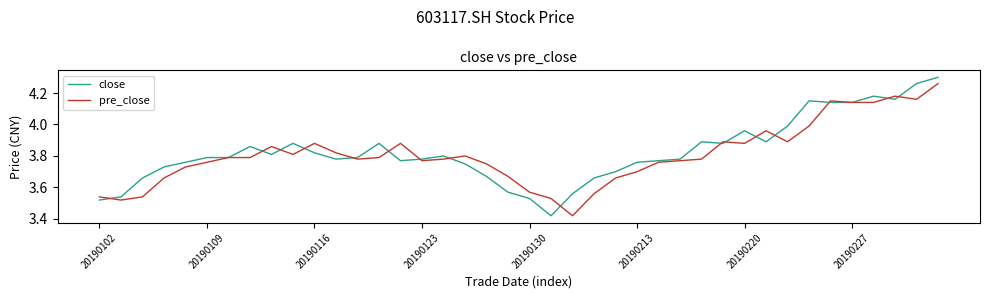

Which series has the largest range (max minus min)?

close